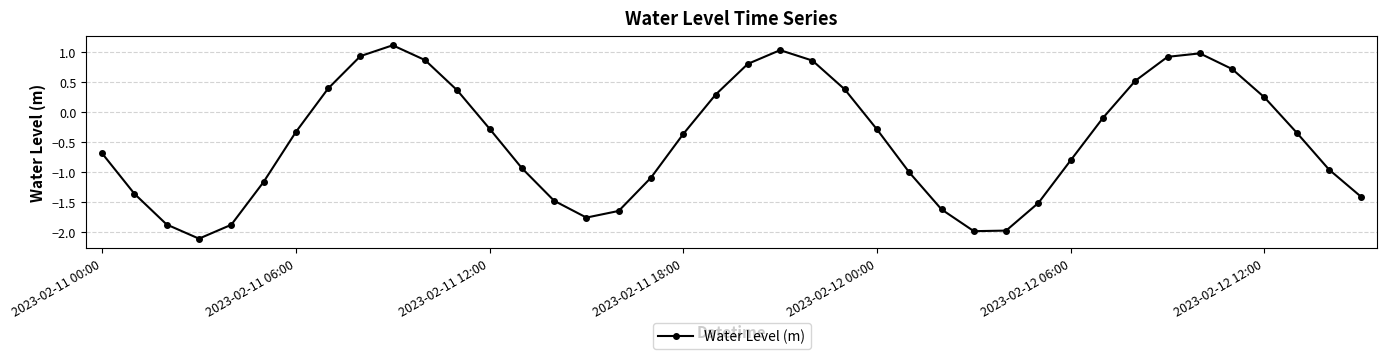

How many interior local peaks (higher than both neighbors) does the data have?

3